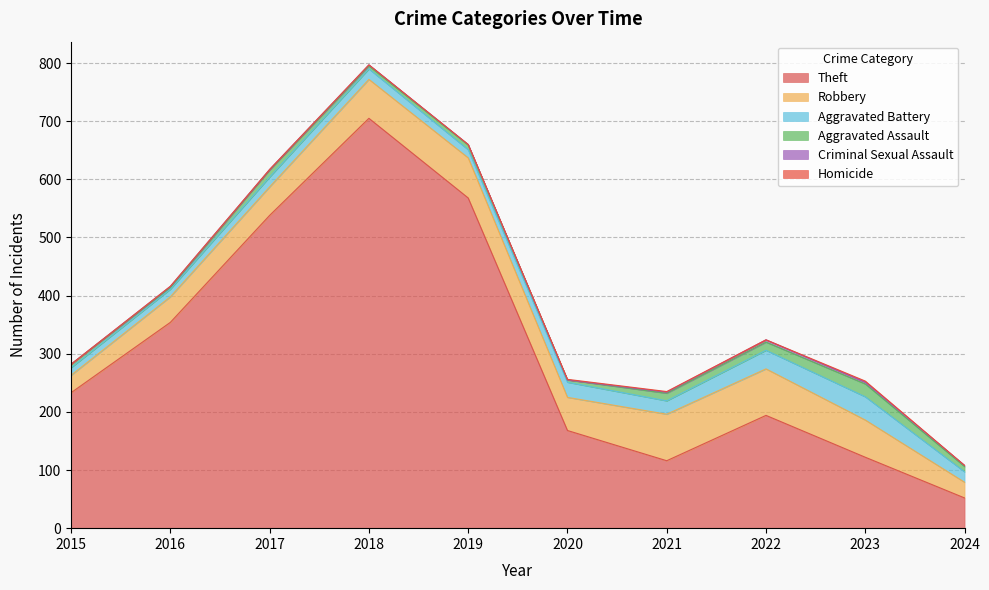

Which series has the largest total across all categories?

Theft